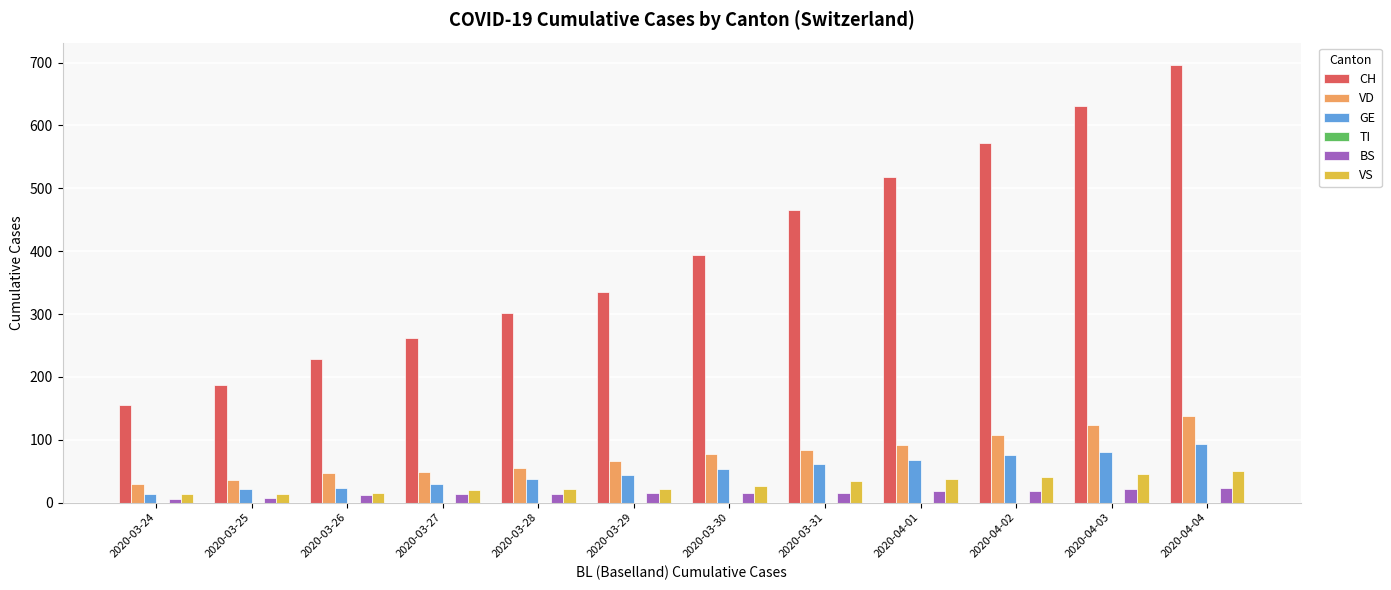

At 2020-03-30, list the series in order from smallest to largest.

BS, VS, GE, VD, CH